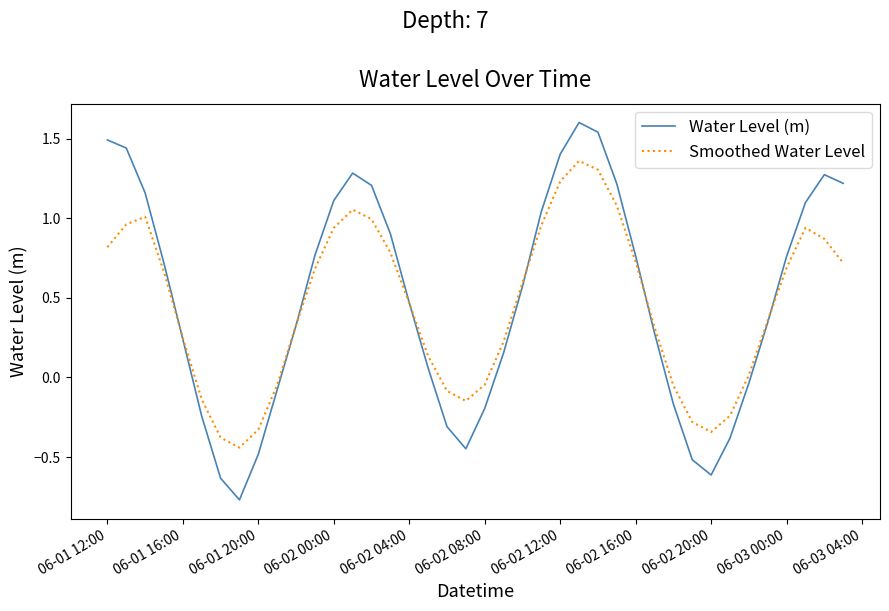

How many values in the Smoothed Water Level series are below 0?

12